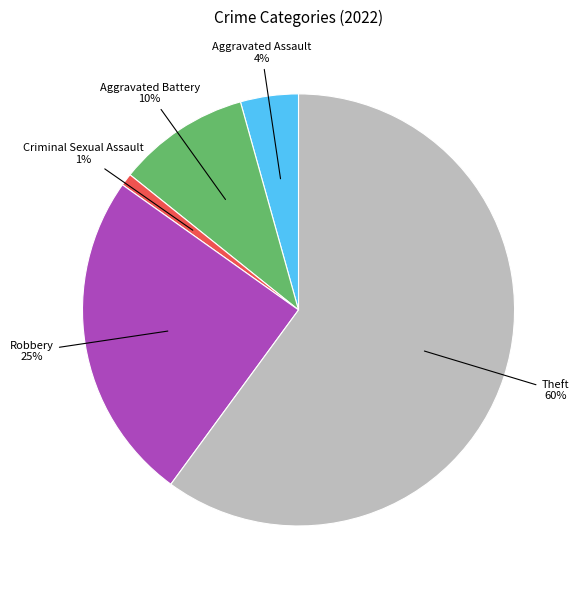

Does any single category account for the majority?

Yes